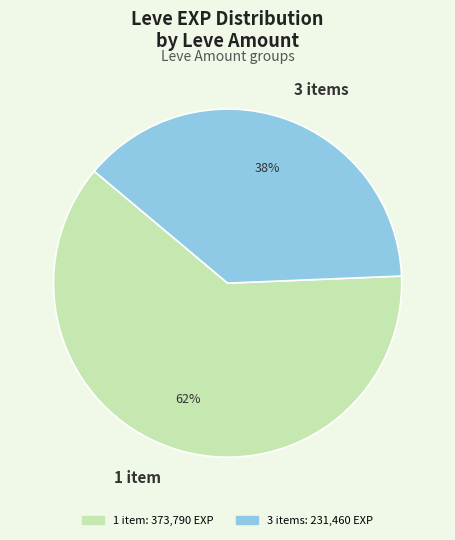

How many slices are in this pie chart?

2